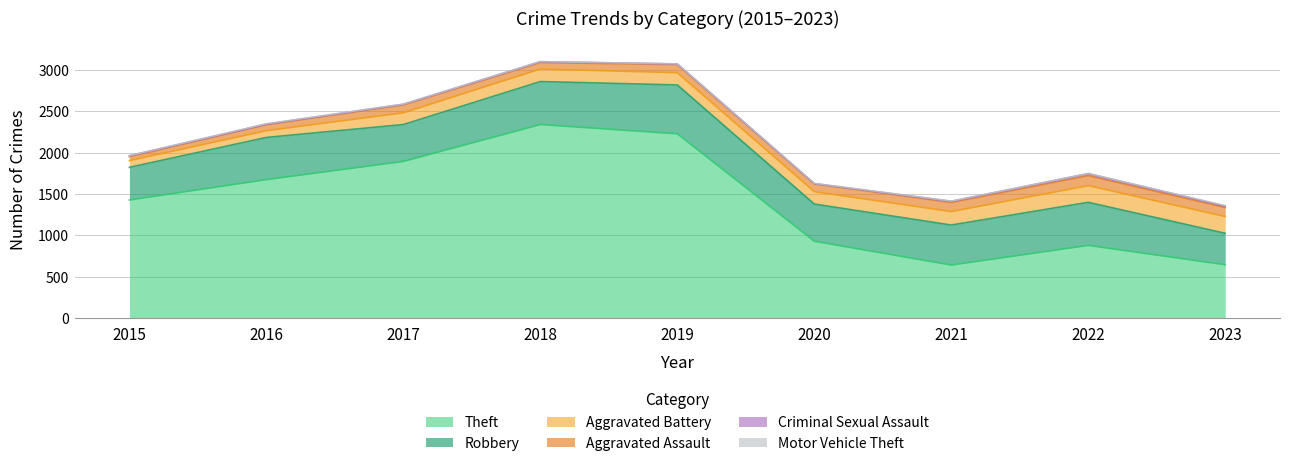

Is it true that Motor Vehicle Theft equals 3 at 2022?

False